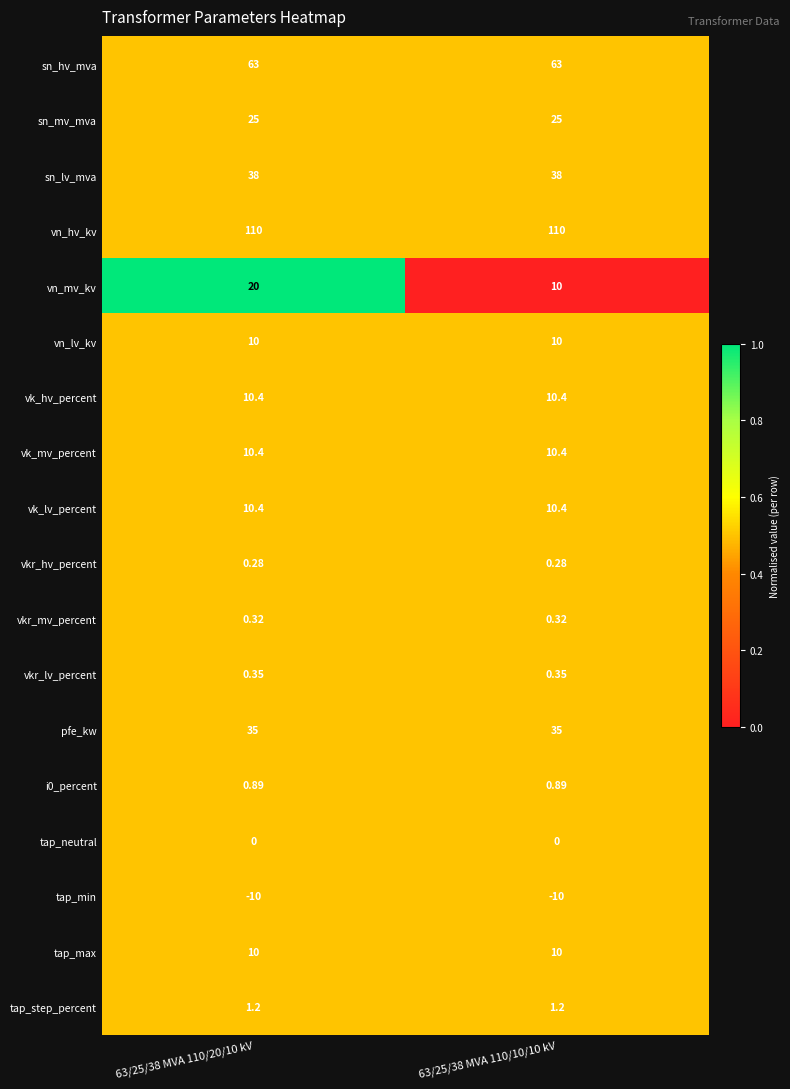

Which series has the widest spread of values?

vn_mv_kv